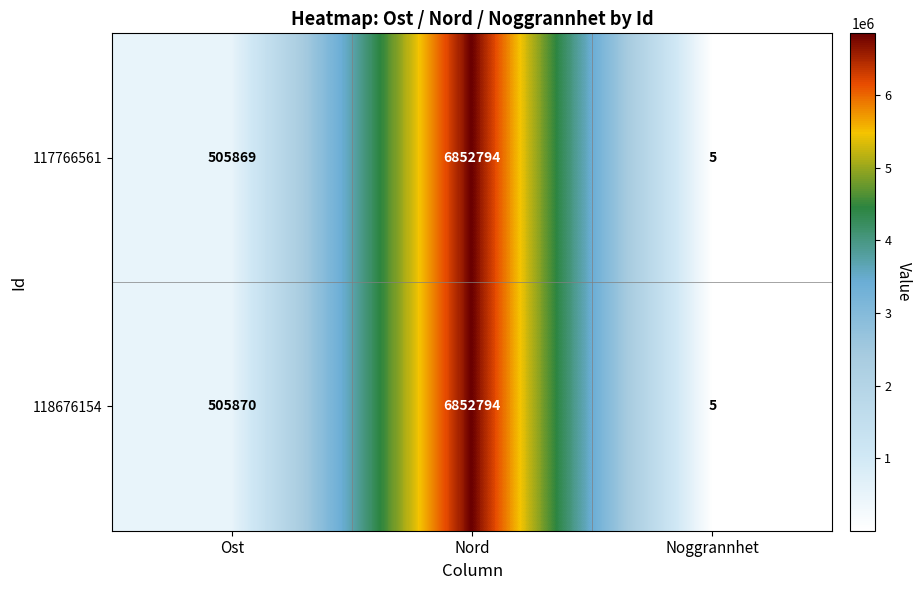

List the series in order of their overall mean, lowest first.

117766561, 118676154